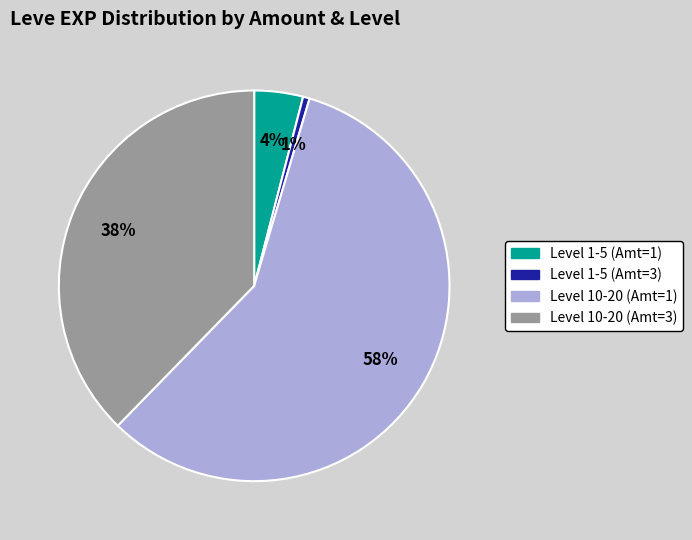

Is there a majority slice in this chart?

Yes